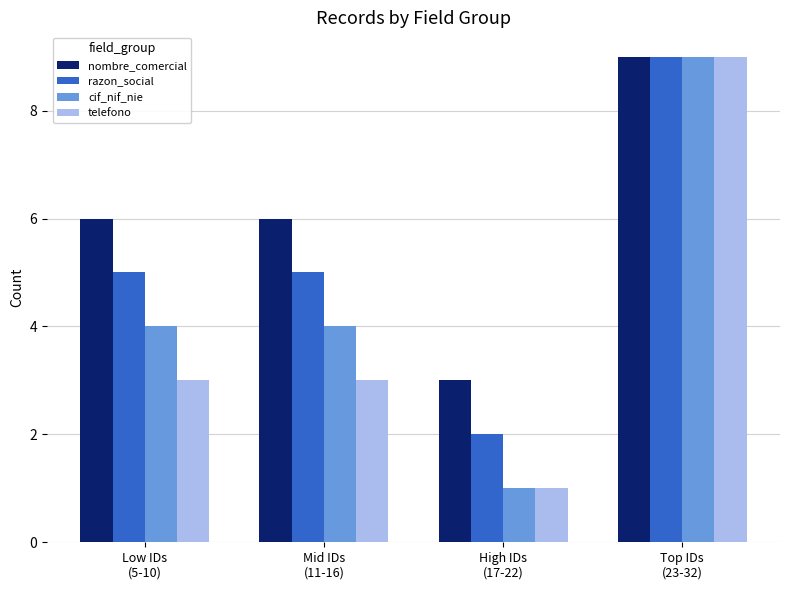

What is the smallest value displayed?

1